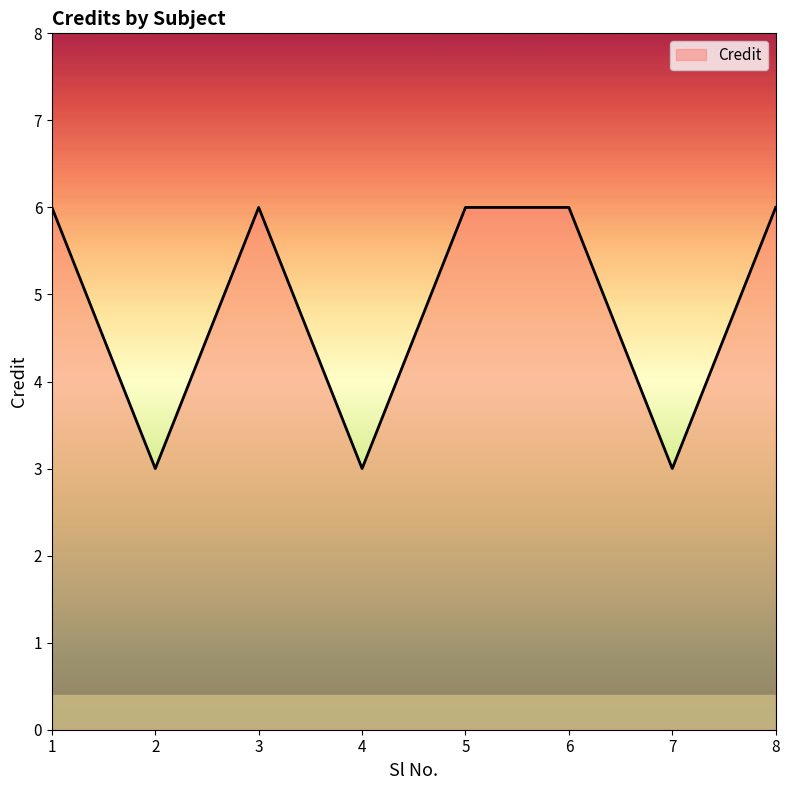

The chart shows a value of 6 at 5. True or false?

True